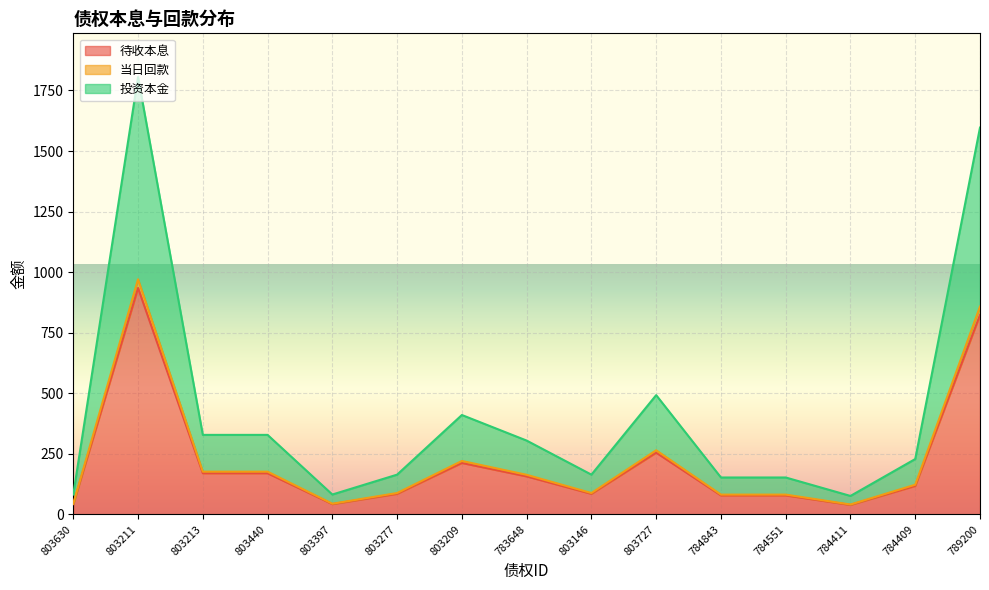

Is it true that 待收本息 equals 78.4 at 784551?

True